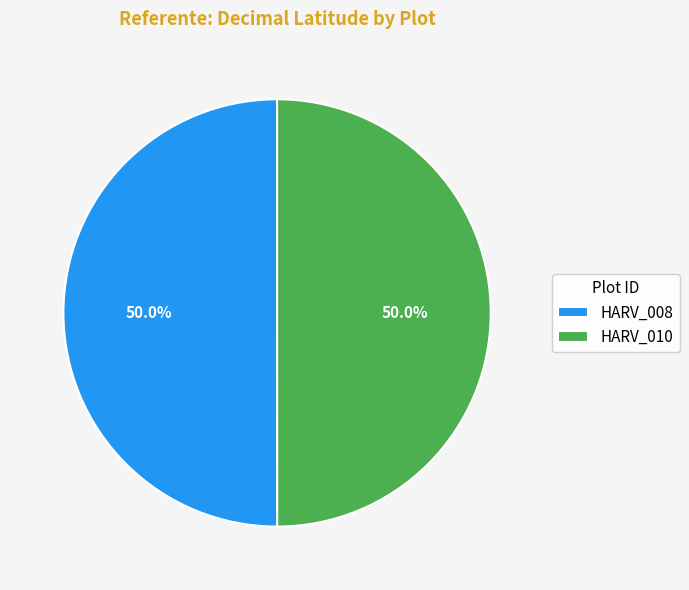

What percentage is the HARV_010 slice, to the nearest percent?

50%